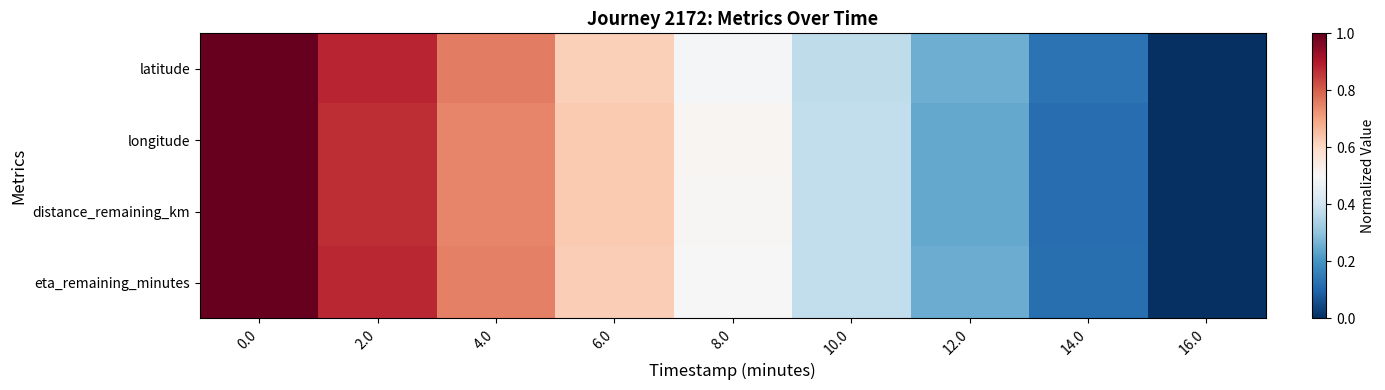

Between 10.0 and 16.0, which is larger?

10.0